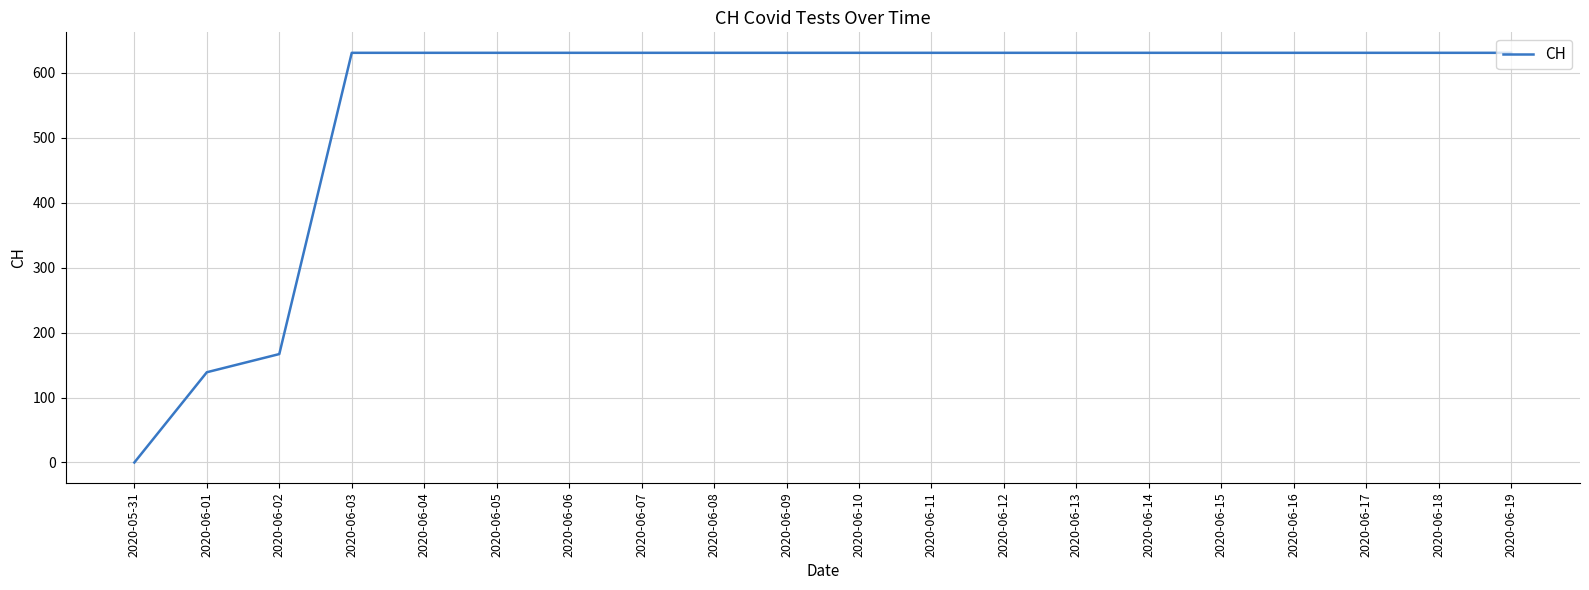

Which has a higher value, 2020-05-31 or 2020-06-14?

2020-06-14